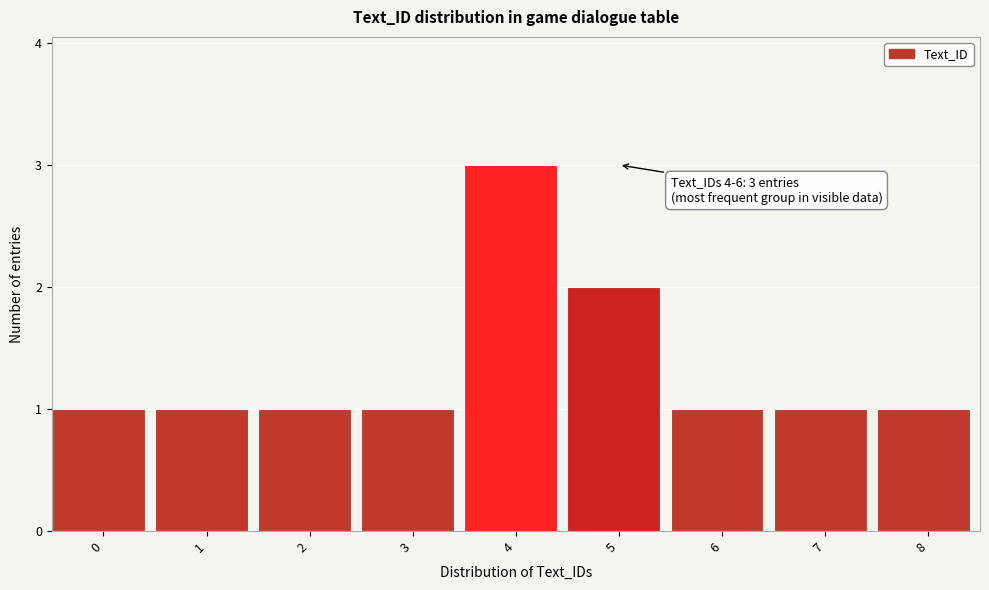

Reading right to left, what are all the values shown in this chart?

1	1	1	2	3	1	1	1	1